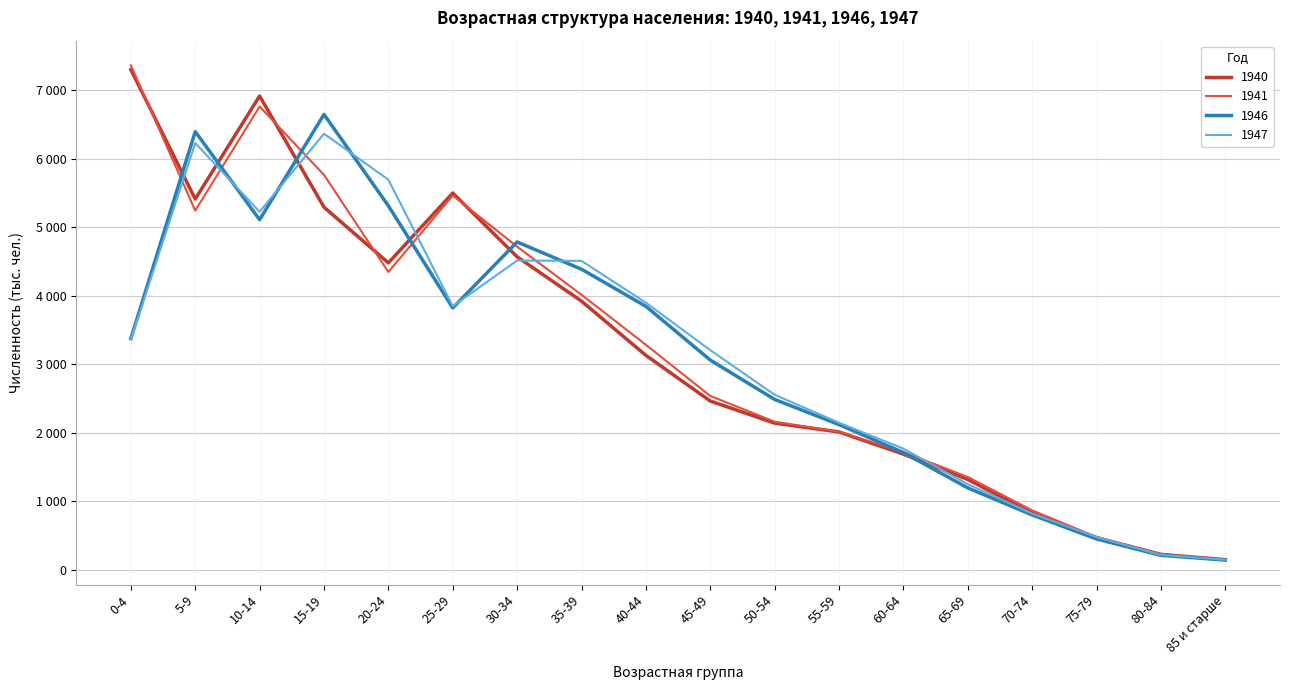

Reading right to left, what are all the values shown in this chart?

1940: 85 и старше=145	80-84=222	75-79=466	70-74=825	65-69=1316	60-64=1686	55-59=2010	50-54=2139	45-49=2462	40-44=3129	35-39=3921	30-34=4568	25-29=5500	20-24=4480	15-19=5293	10-14=6917	5-9=5412	0-4=7301
1941: 85 и старше=140	80-84=228	75-79=477	70-74=865	65-69=1352	60-64=1717	55-59=2013	50-54=2160	45-49=2536	40-44=3283	35-39=4014	30-34=4717	25-29=5464	20-24=4347	15-19=5765	10-14=6764	5-9=5243	0-4=7364
1946: 85 и старше=139	80-84=208	75-79=447	70-74=798	65-69=1193	60-64=1709	55-59=2118	50-54=2485	45-49=3060	40-44=3845	35-39=4387	30-34=4785	25-29=3822	20-24=5313	15-19=6648	10-14=5110	5-9=6397	0-4=3375
1947: 85 и старше=144	80-84=215	75-79=475	70-74=819	65-69=1247	60-64=1766	55-59=2144	50-54=2554	45-49=3205	40-44=3898	35-39=4509	30-34=4514	25-29=3847	20-24=5695	15-19=6366	10-14=5226	5-9=6230	0-4=3360